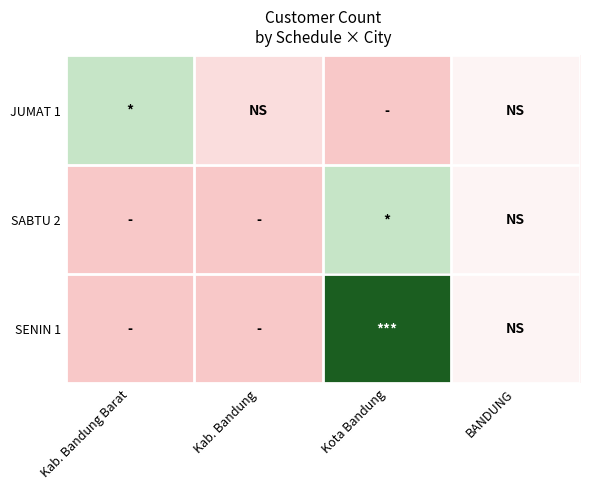

At how many categories does at least one series exceed 9?

1